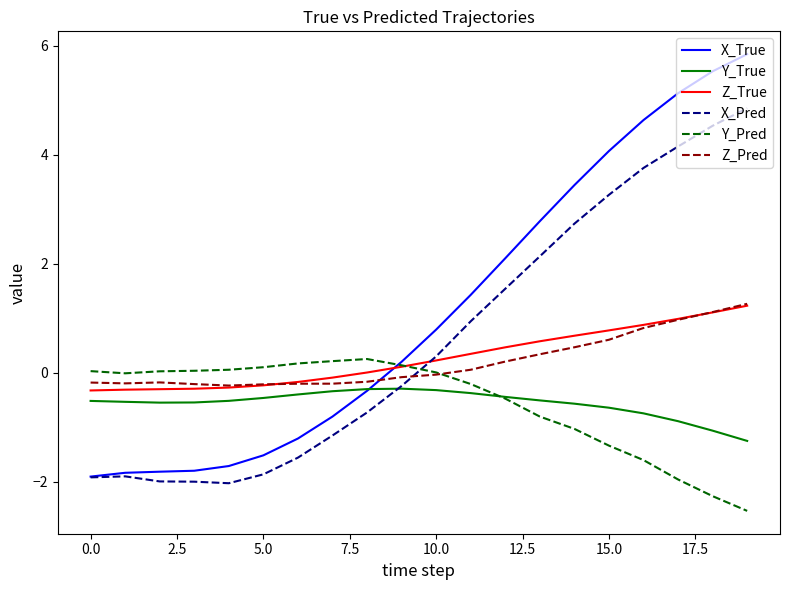

What is the maximum value shown in the chart?

5.8